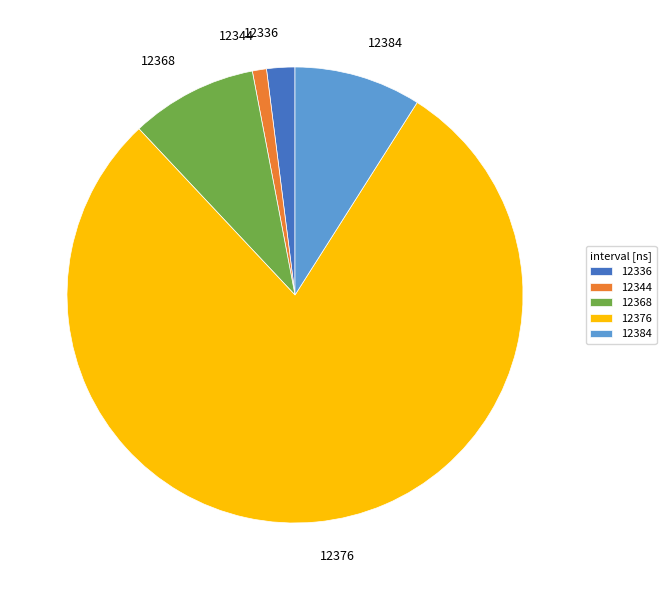

Combined, do 12384 and 12376 account for over 50%?

Yes